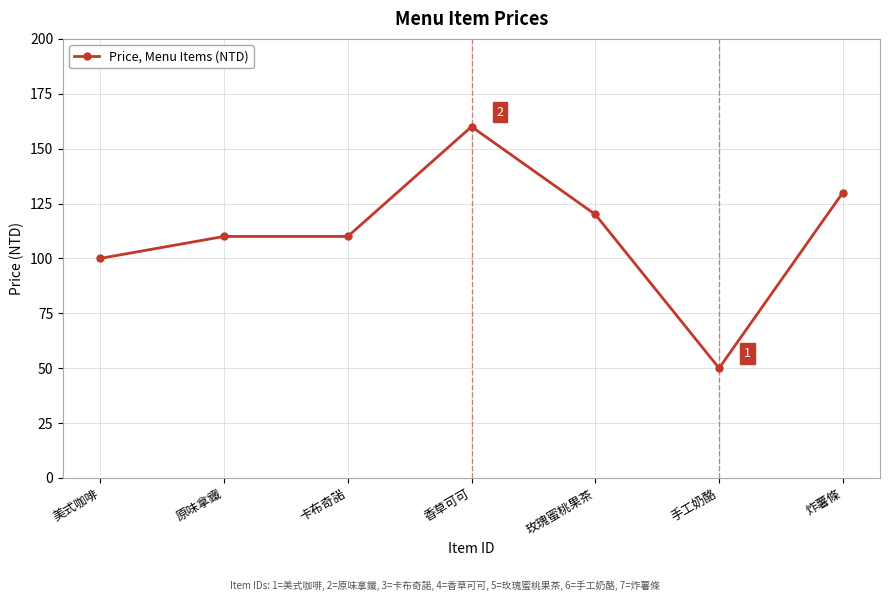

Reading right to left, what are all the values shown in this chart?

130	50	120	160	110	110	100